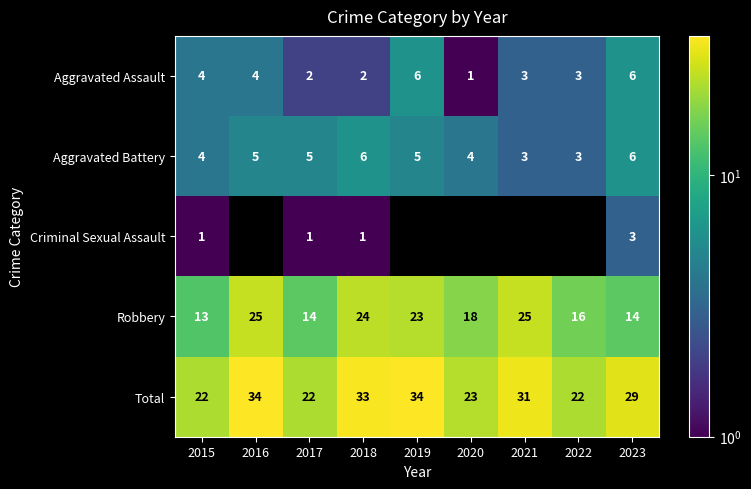

Is it true that Aggravated Battery equals 3 at 2021?

True